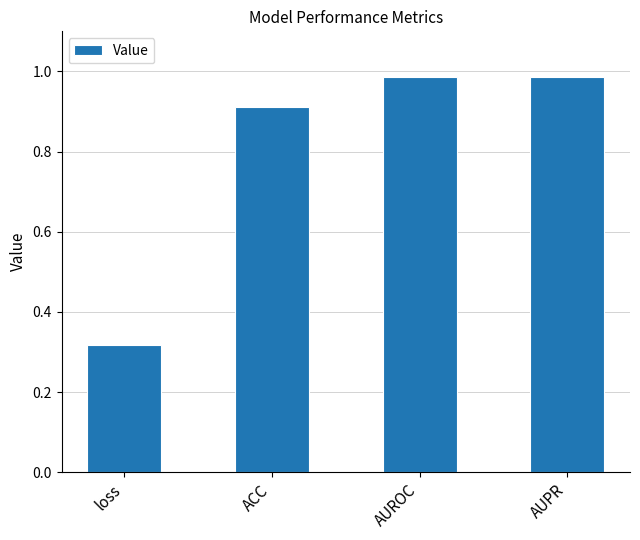

Is it true that the value at ACC is 1.4?

False